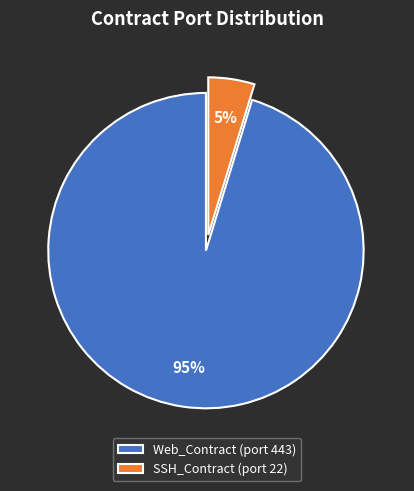

Combined, do Web_Contract (port 443) and SSH_Contract (port 22) account for over 50%?

Yes